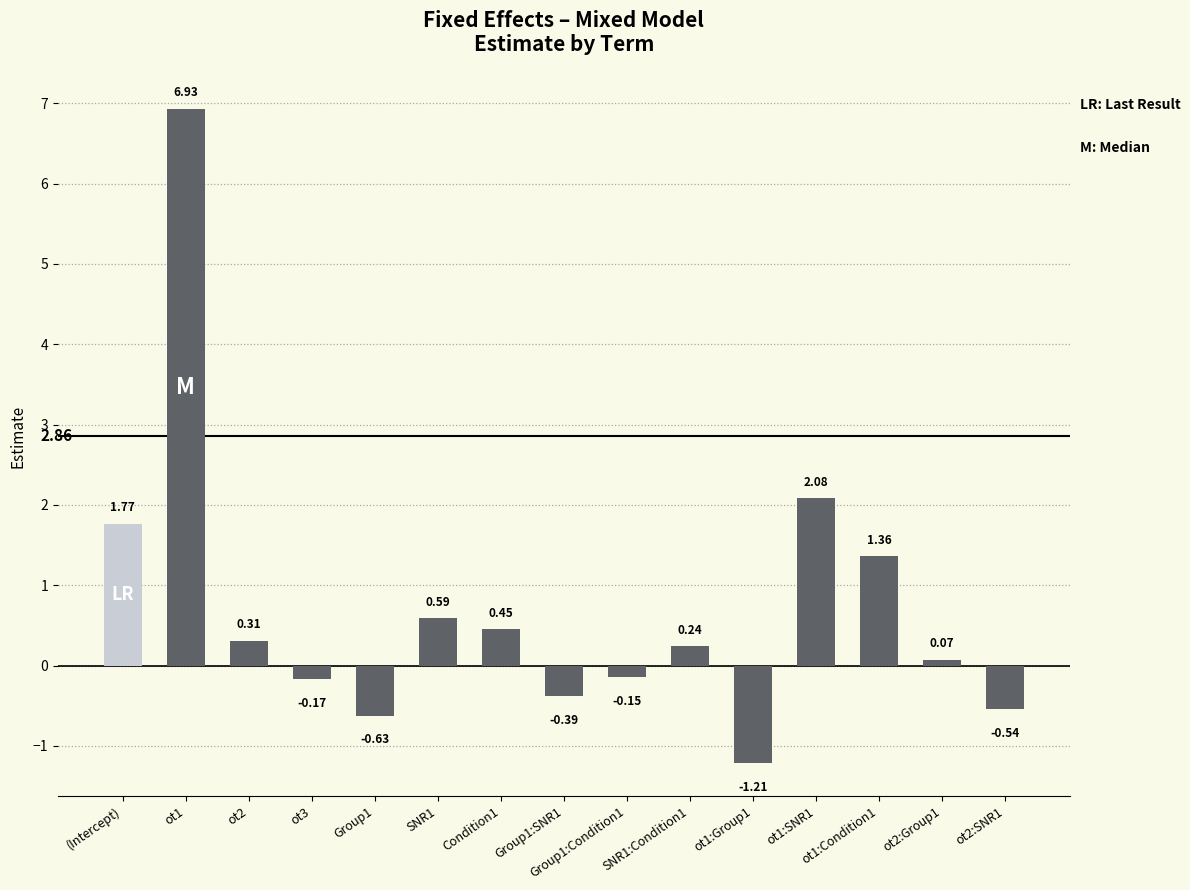

How many data points are less than 0?

6